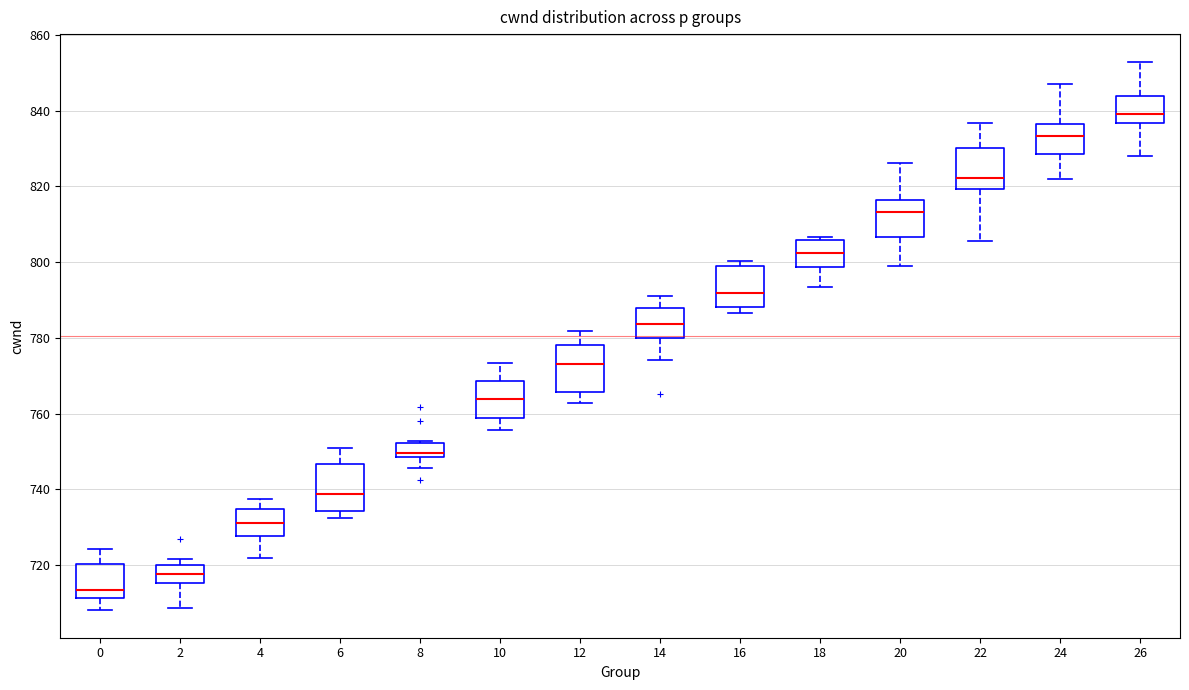

Reading left to right, read every box against the y-axis: the position of its median line, the range the box covers, and the ends of its whiskers. The values are not printed on the chart, so give them approximately, as read against the axis.

0: median 714, box 712 to 720, whiskers 708 to 724
2: median 718, box 716 to 720, whiskers 708 to 722
4: median 732, box 728 to 734, whiskers 722 to 738
6: median 738, box 734 to 746, whiskers 732 to 750
8: median 750, box 748 to 752, whiskers 746 to 752
10: median 764, box 758 to 768, whiskers 756 to 774
12: median 774, box 766 to 778, whiskers 762 to 782
14: median 784, box 780 to 788, whiskers 774 to 792
16: median 792, box 788 to 798, whiskers 786 to 800
18: median 802, box 798 to 806, whiskers 794 to 806 (just above the box's upper edge)
20: median 814, box 806 to 816, whiskers 798 to 826
22: median 822, box 820 to 830, whiskers 806 to 836
24: median 834, box 828 to 836, whiskers 822 to 848
26: median 840, box 836 to 844, whiskers 828 to 852